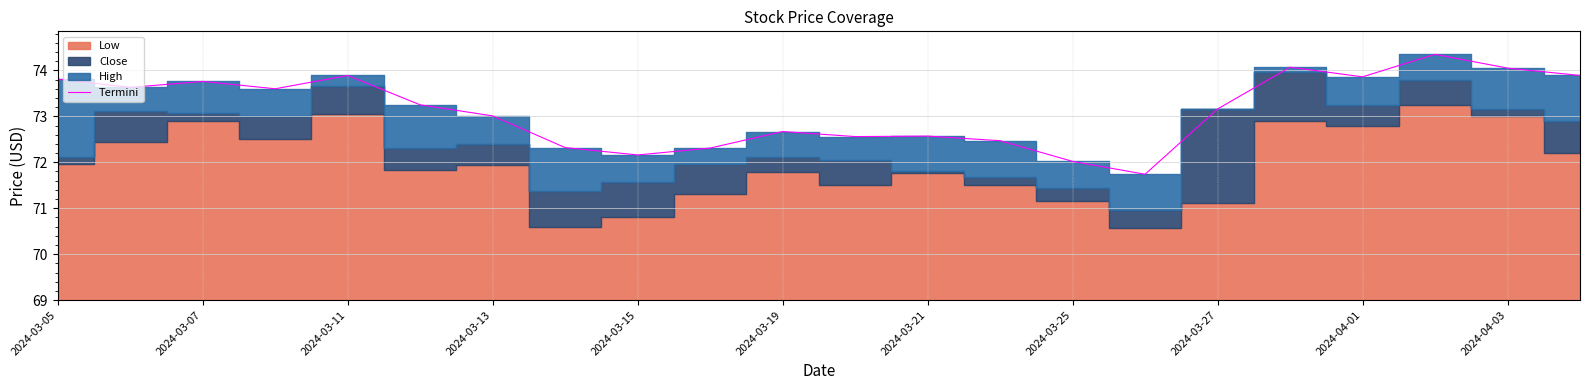

What is the lowest value of the Termini series?

71.7